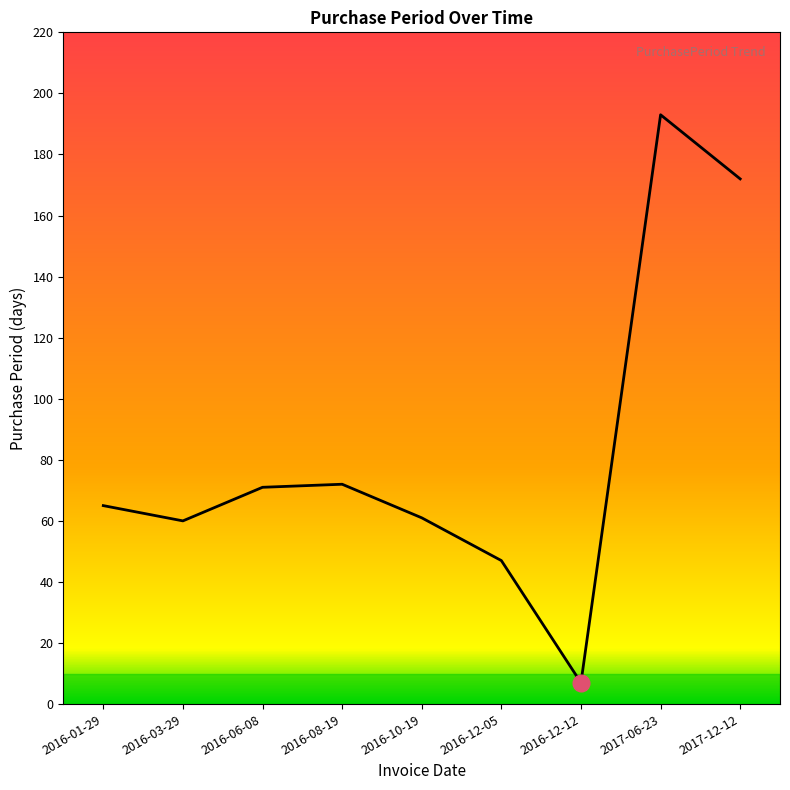

True or false: the data shows 71 at 2016-06-08.

True